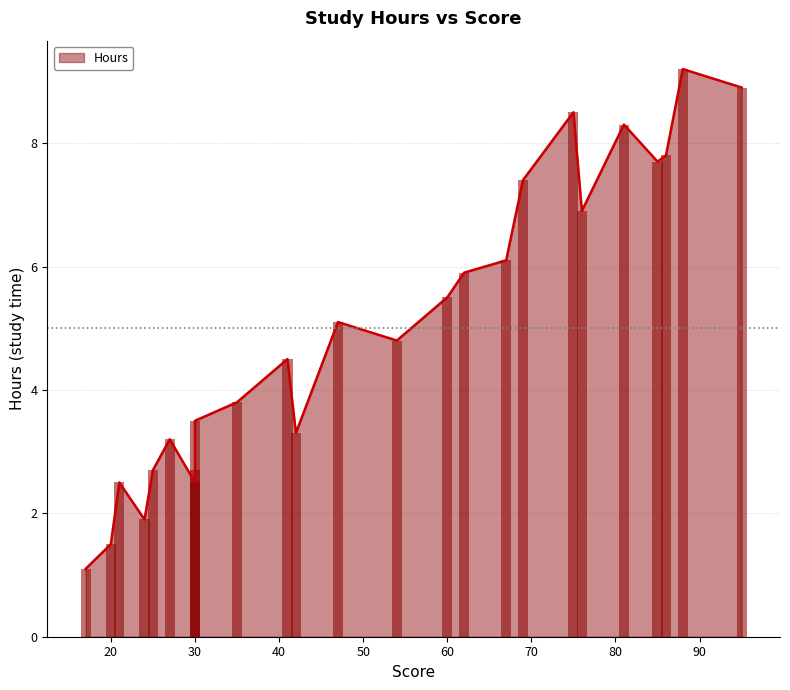

What is the maximum value shown in the chart?

9.2